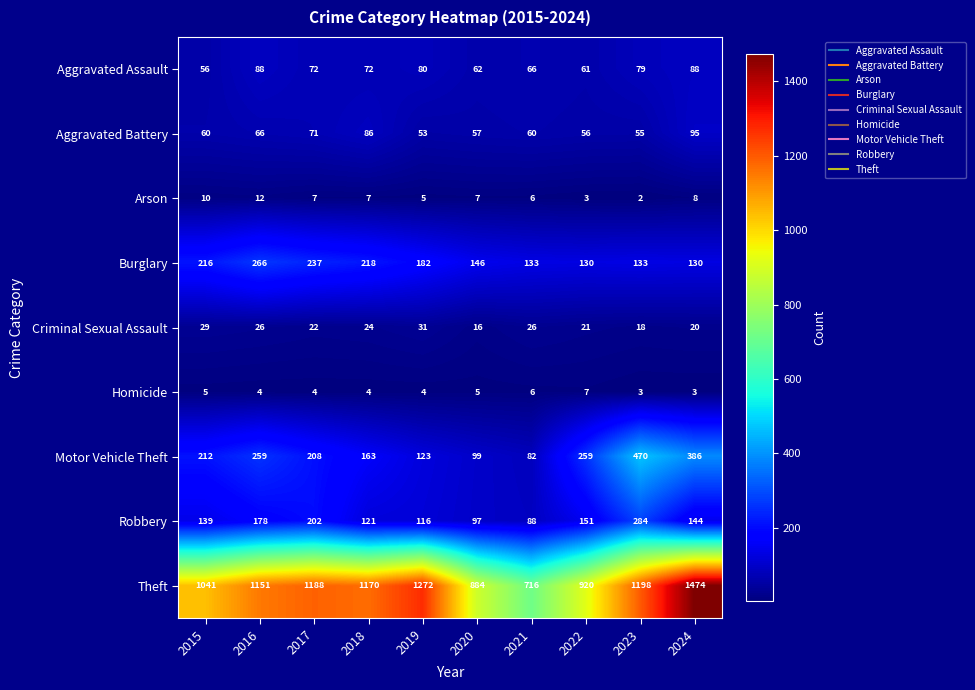

List the series in order of their peak value, highest first.

Theft, Motor Vehicle Theft, Robbery, Burglary, Aggravated Battery, Aggravated Assault, Criminal Sexual Assault, Arson, Homicide